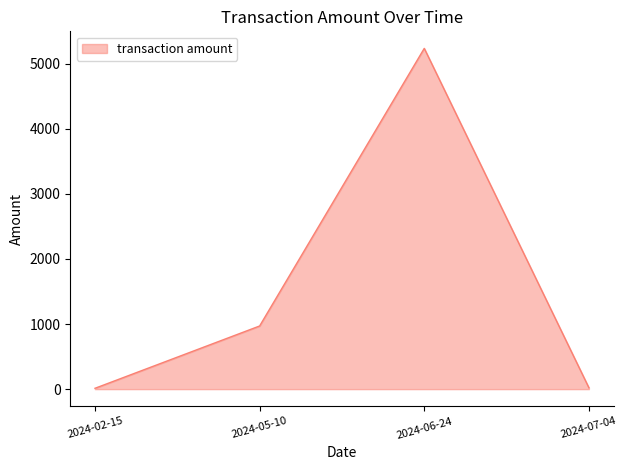

Between 2024-05-10 and 2024-06-24, which is larger?

2024-06-24